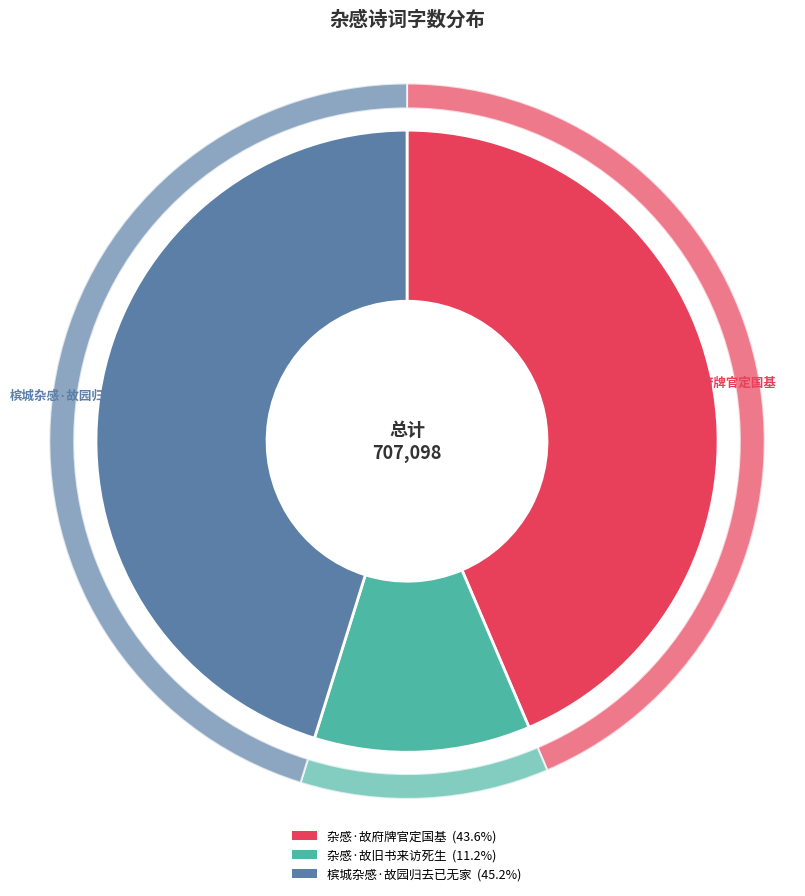

Which category has the biggest portion of the pie?

槟城杂感·故园归去已无家